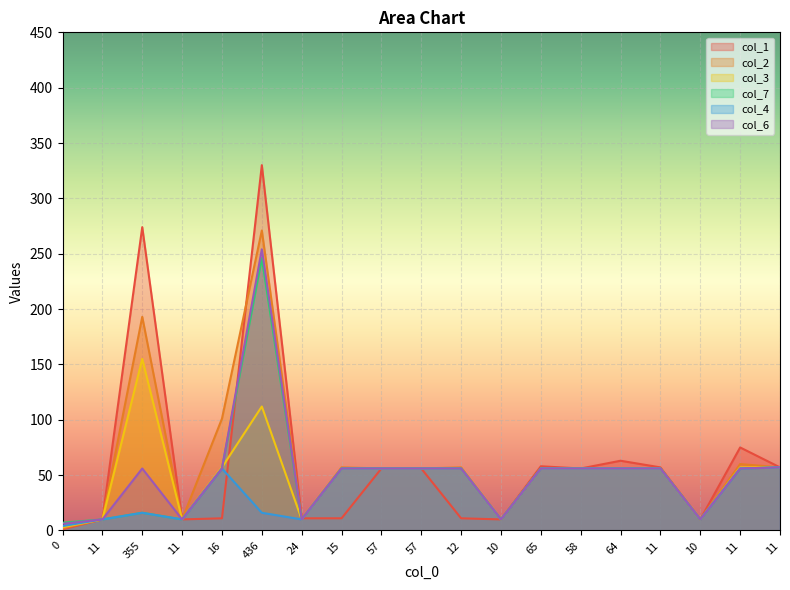

At which category does the chart reach its peak across all series?

436